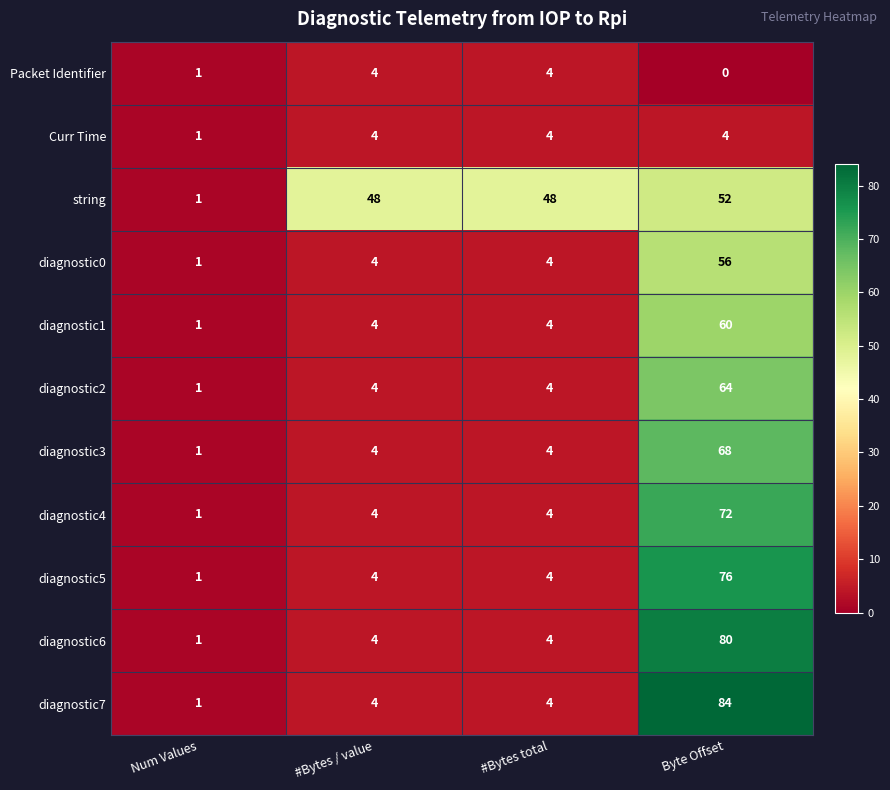

Count the Packet Identifier values in the range 1 to 4.

3